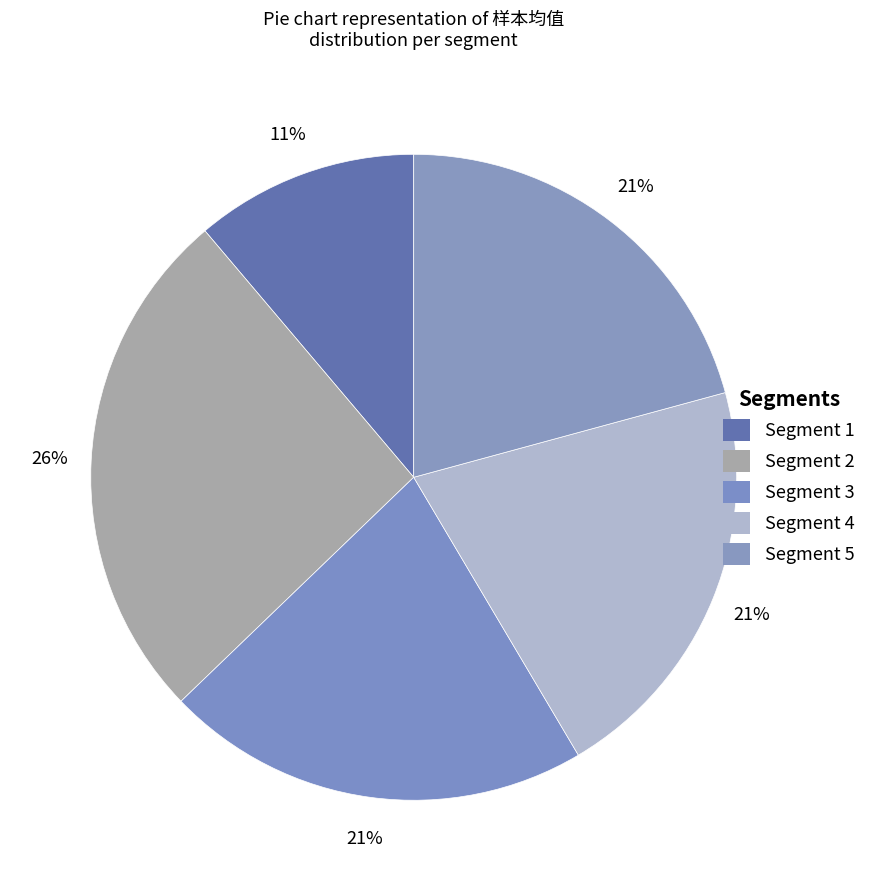

How many slices are in this pie chart?

5